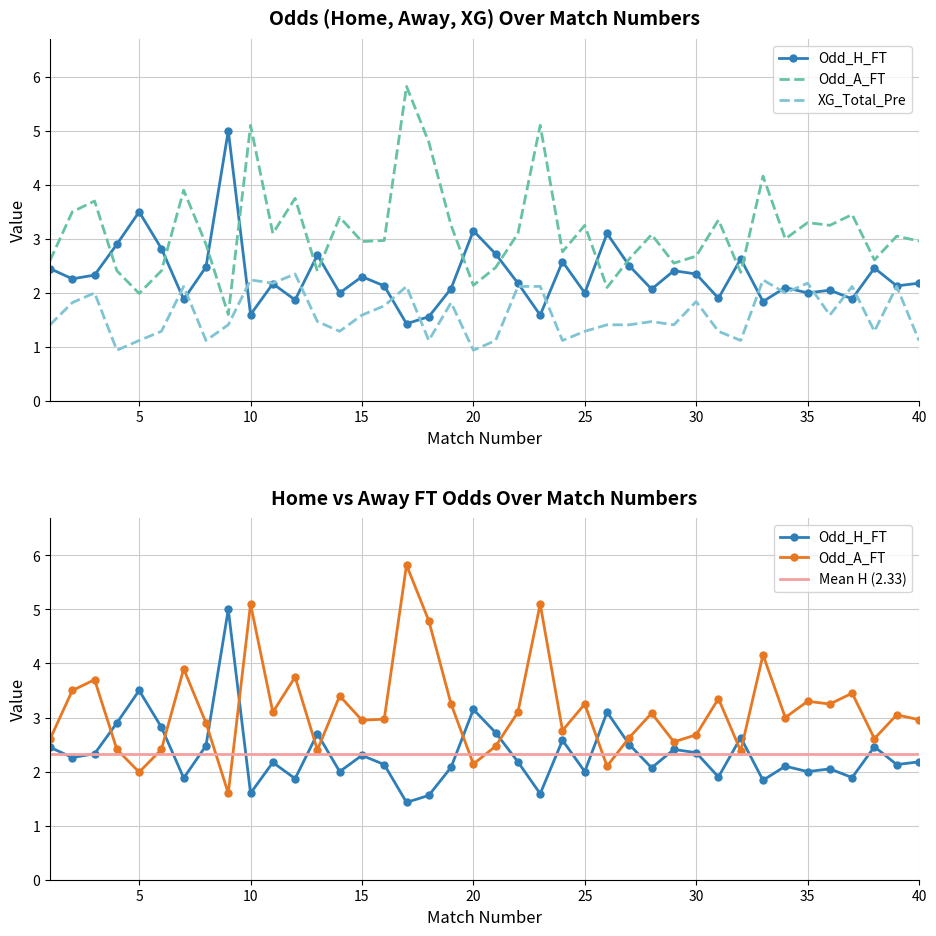

Which series has the largest range (max minus min)?

Odd_A_FT